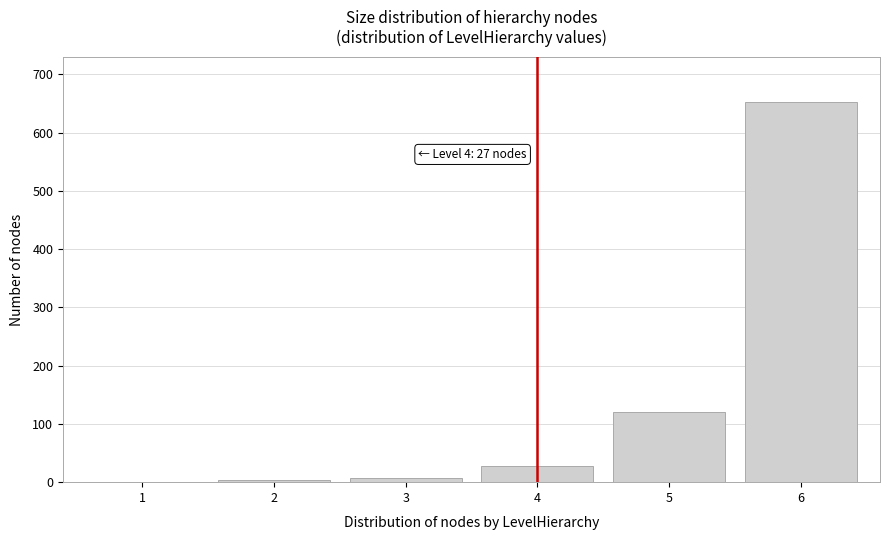

Reading left to right, extract all data points from this chart.

1=1	2=4	3=8	4=27	5=120	6=652